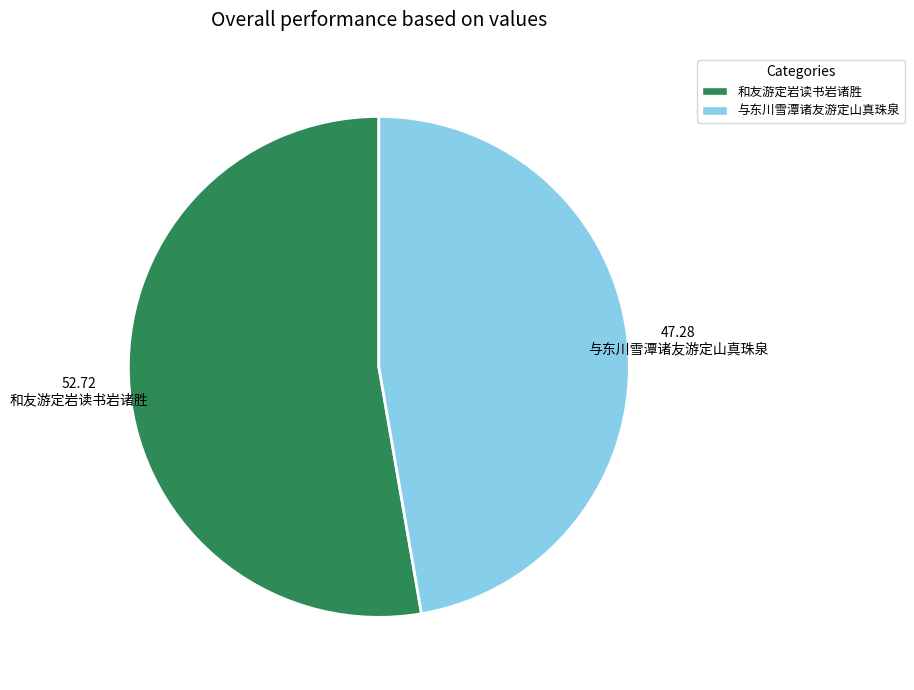

Which category accounts for the majority?

和友游定岩读书岩诸胜